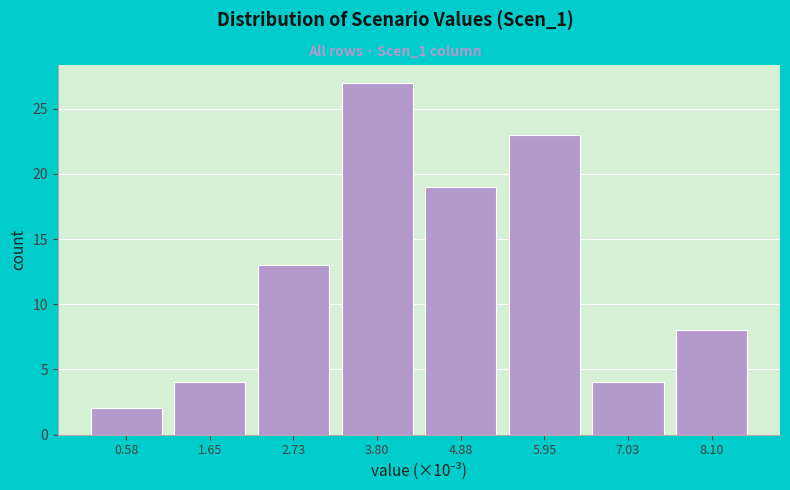

Reading left to right, transcribe all the data shown in this chart.

0.58=2	1.65=4	2.73=13	3.80=27	4.88=19	5.95=23	7.03=4	8.10=8